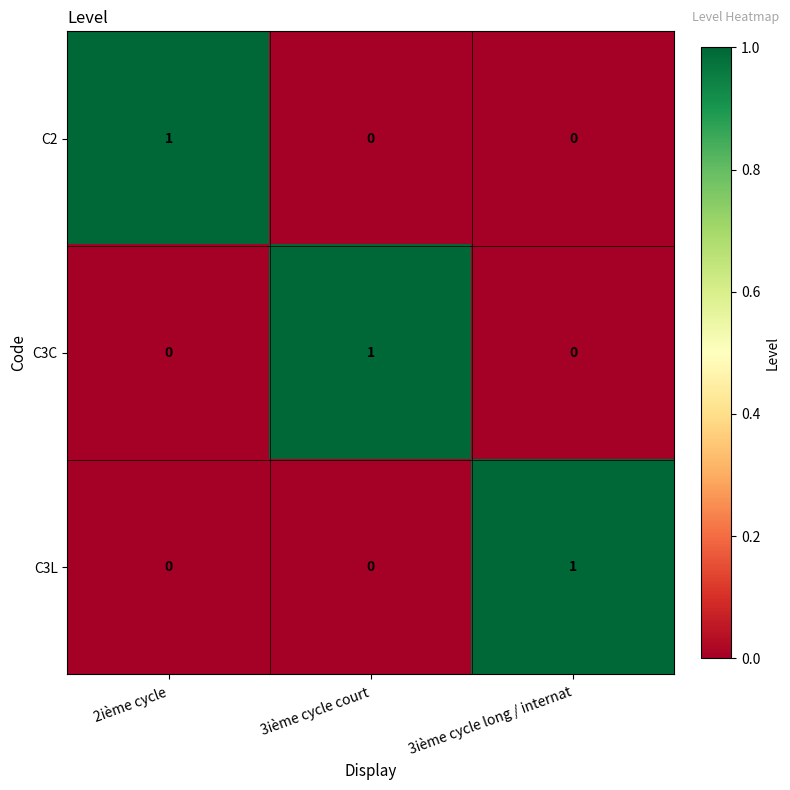

How many distinct data groups are displayed?

3